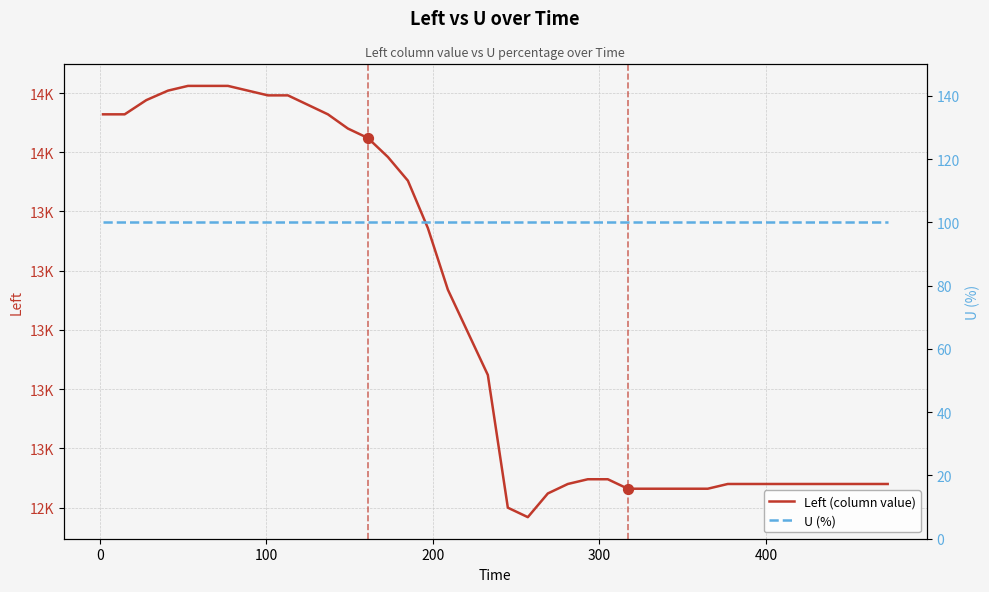

At how many categories does at least one series exceed 10567?

40